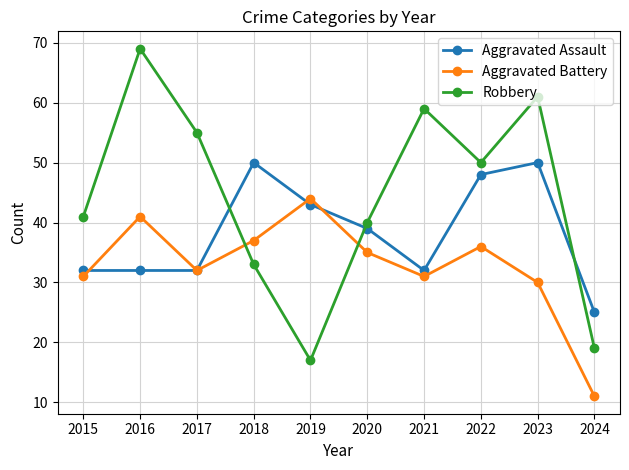

Between which two adjacent categories do Aggravated Battery and Aggravated Assault first intersect?

2015 and 2016